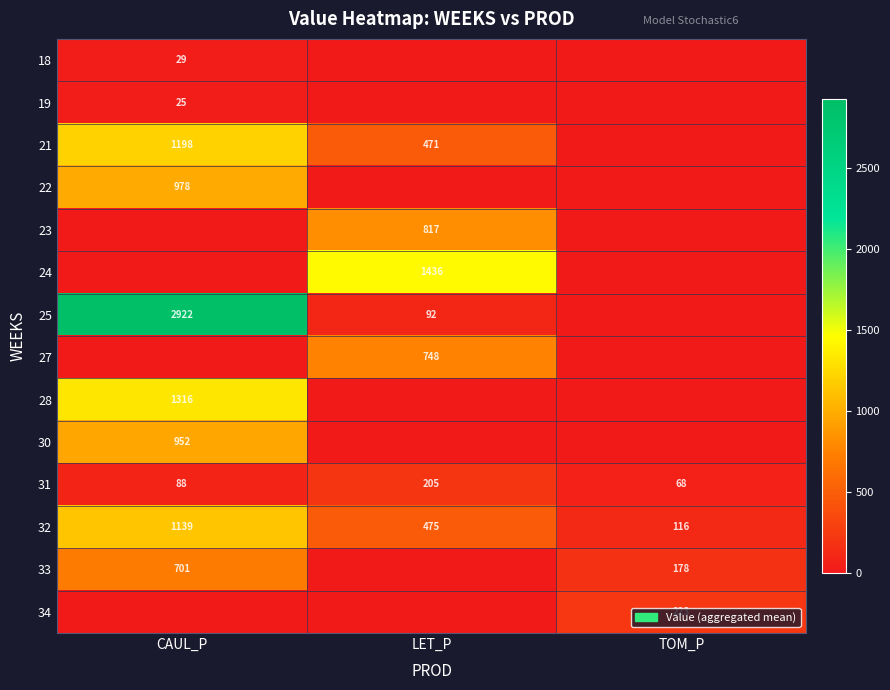

List the labels in order of 31 value, largest first.

LET_P, CAUL_P, TOM_P